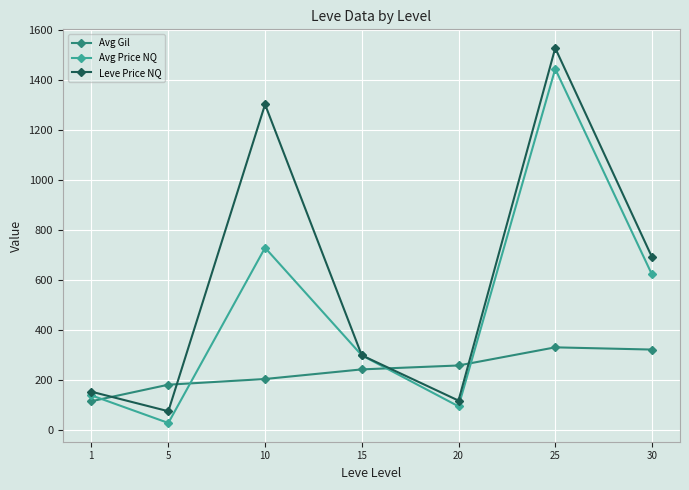

Rank the series by their maximum value, from lowest to highest.

Avg Gil, Avg Price NQ, Leve Price NQ